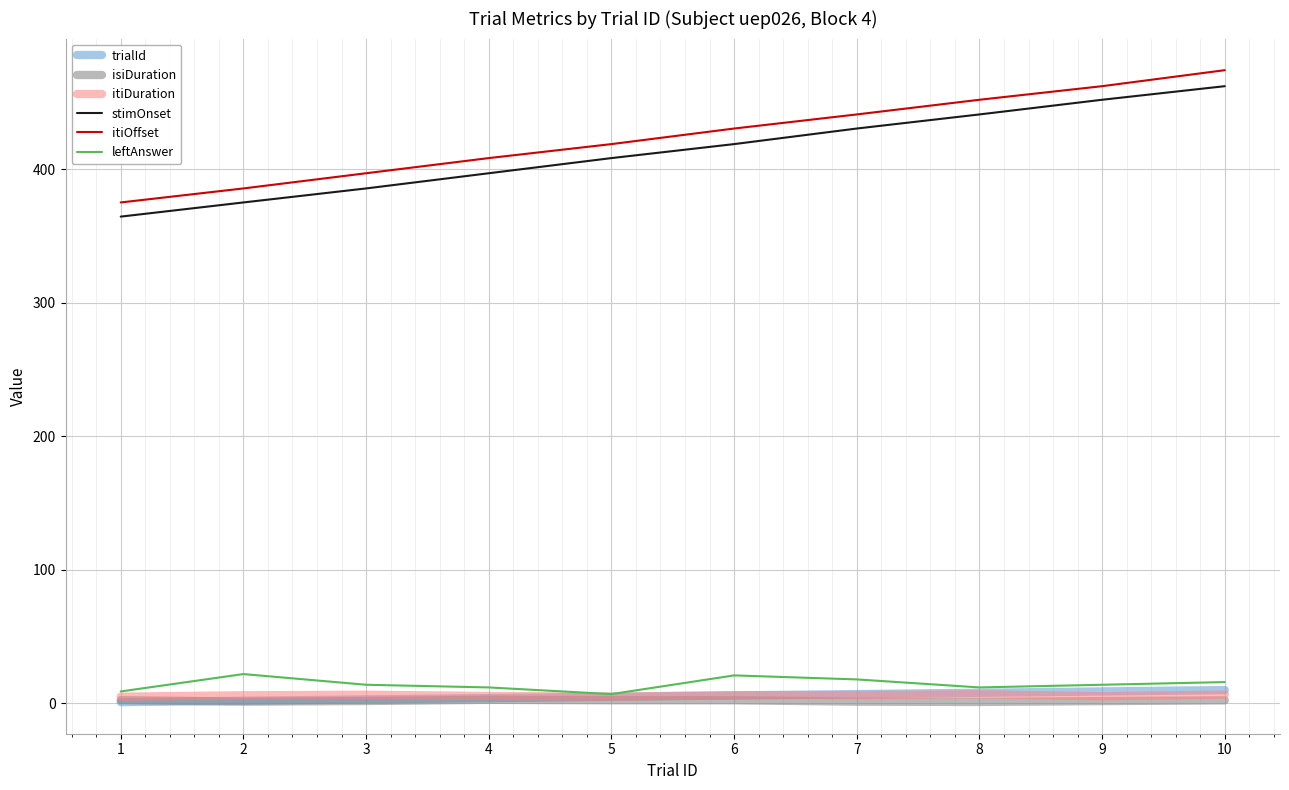

At which category is the sum across all series the highest?

10